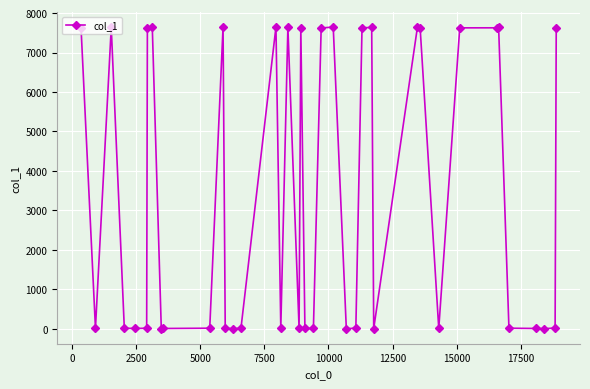

What is the greatest value displayed?

7649